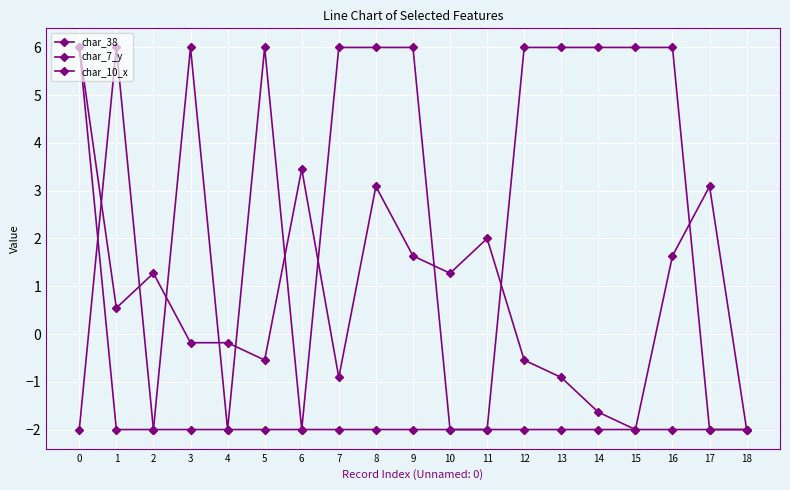

How many positive values does the char_38 series have?

11